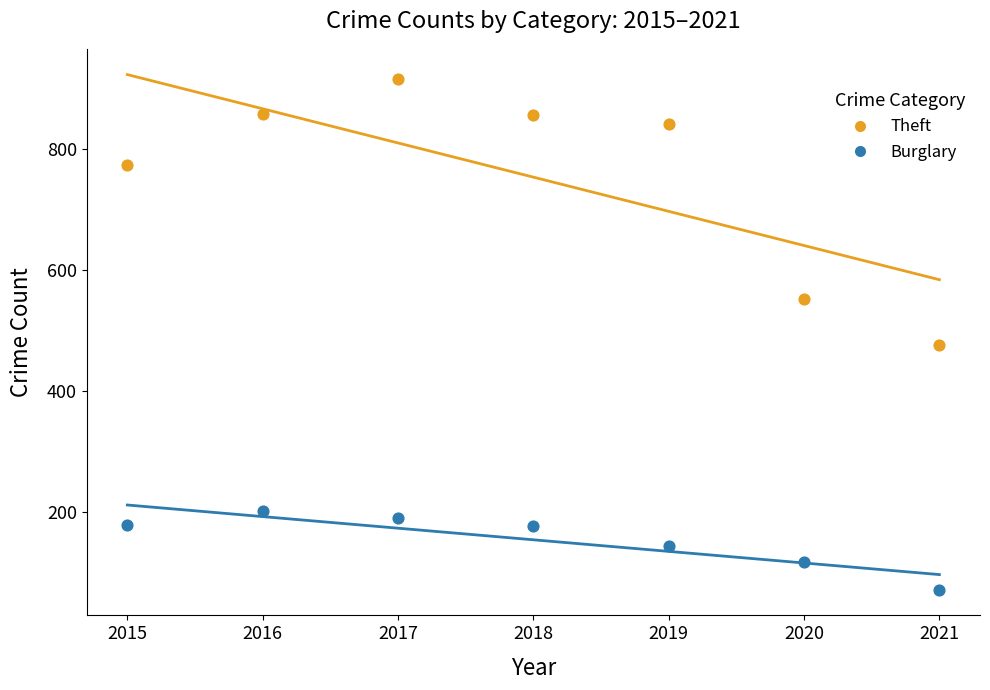

Across all data points, what is the range of X values (max minus min)?

6